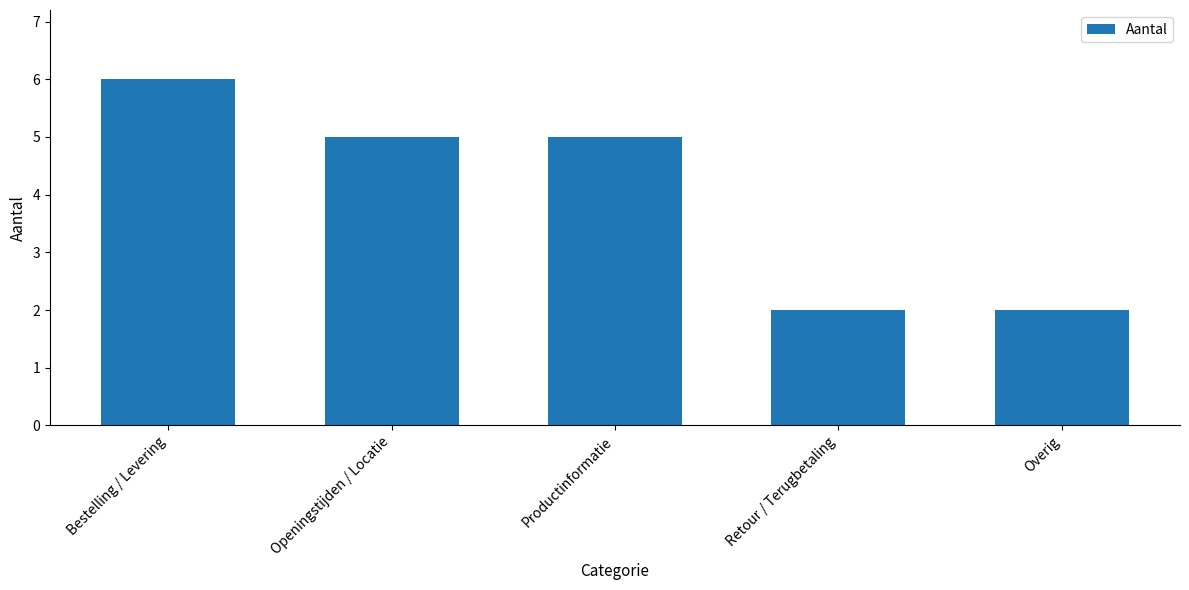

What position from the right is Retour / Terugbetaling?

2